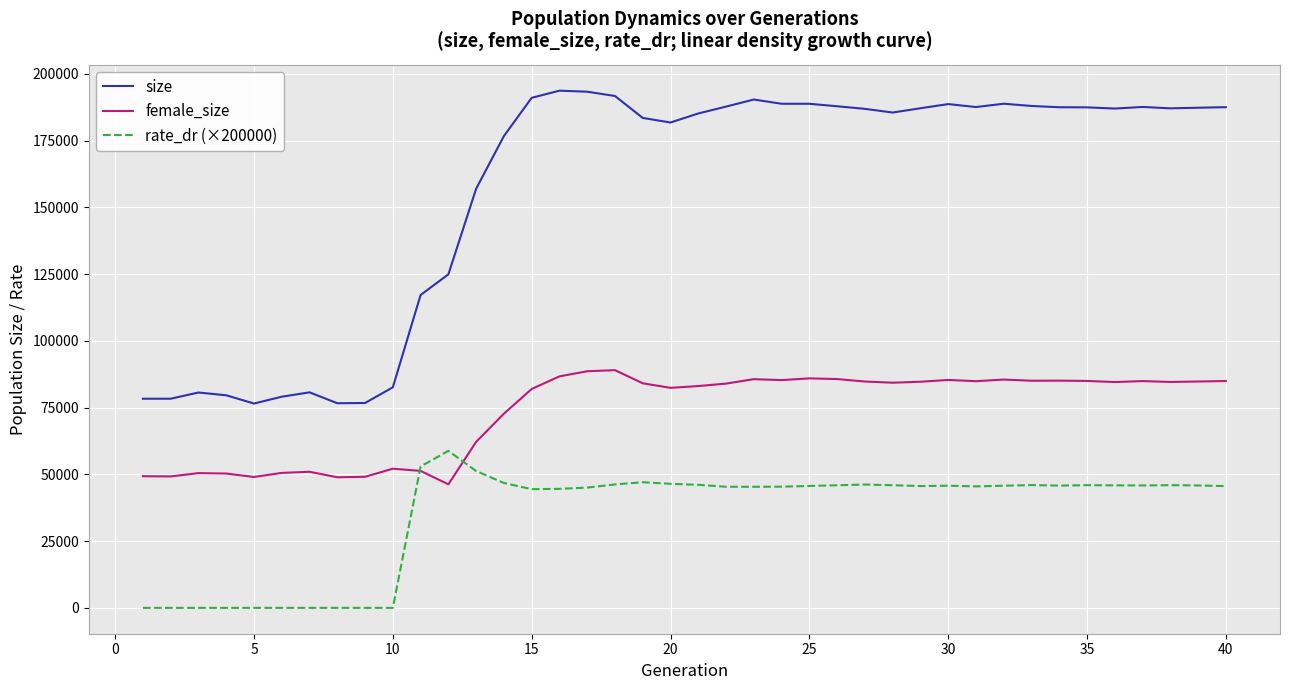

Which series has the largest total across all categories?

size